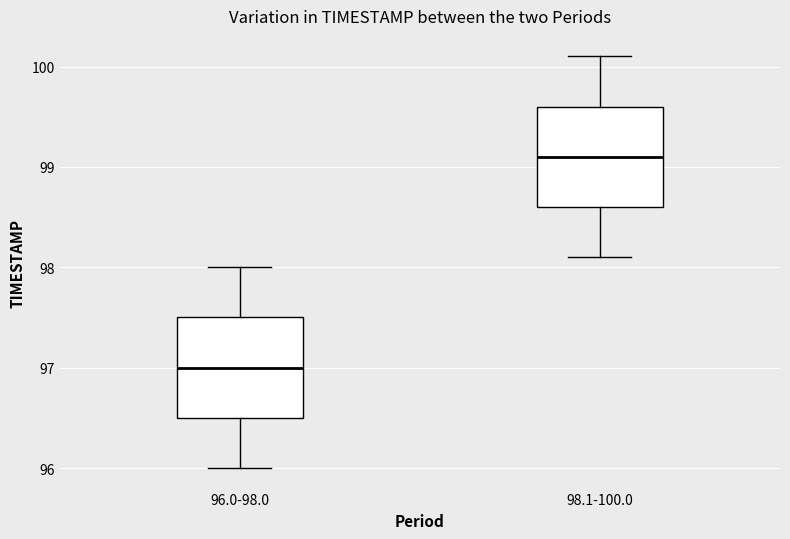

Which box has the lowest median line?

96.0-98.0